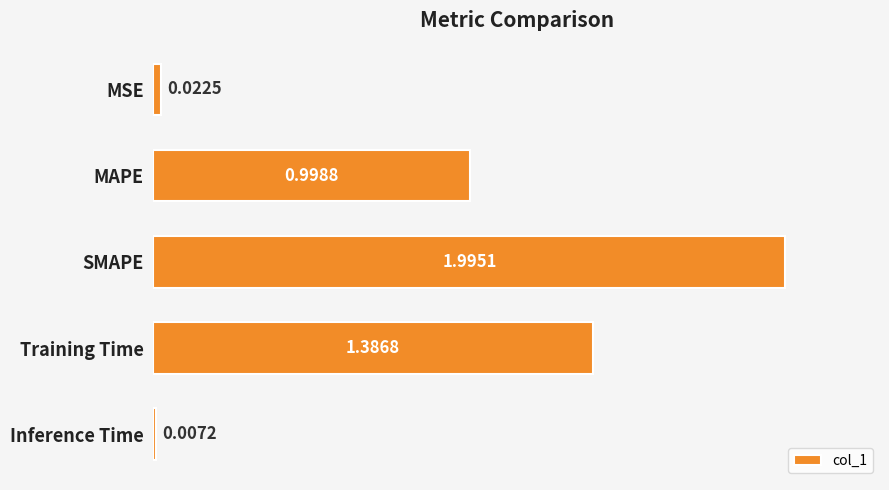

Rank the categories by value from lowest to highest.

Inference Time, MSE, MAPE, Training Time, SMAPE